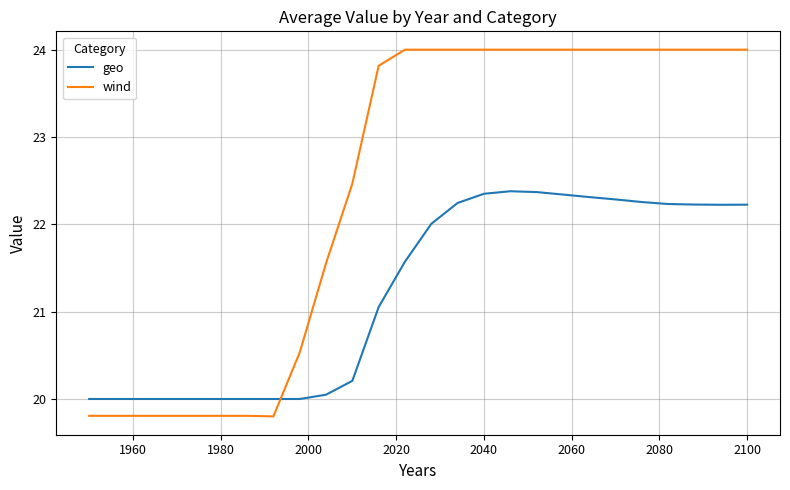

What is the difference between the maximum and minimum values in the wind series?

4.2